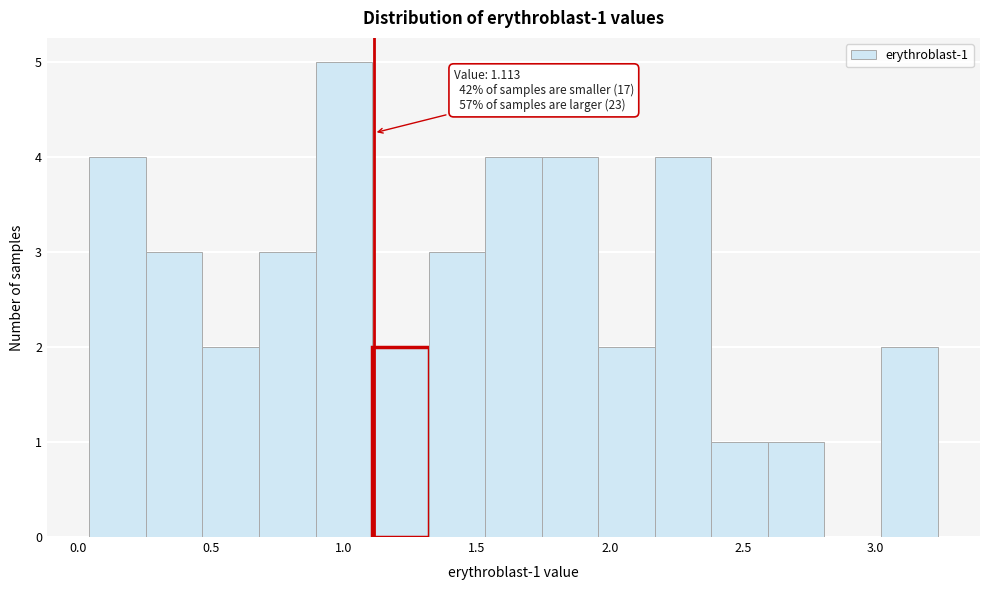

Which range on the x-axis has the tallest bar?

0.90 to 1.10